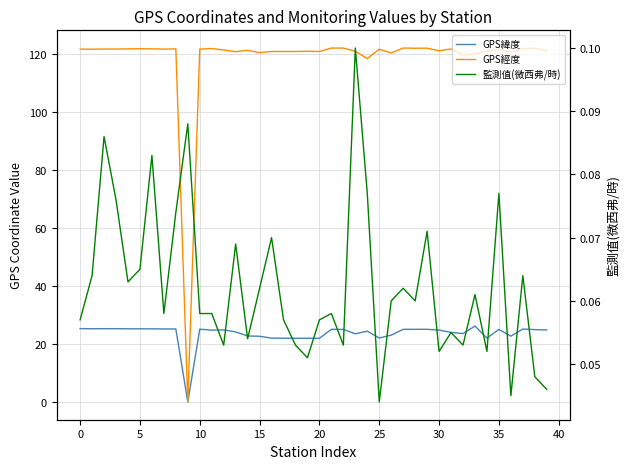

Read the GPS經度 value at 13.

120.7